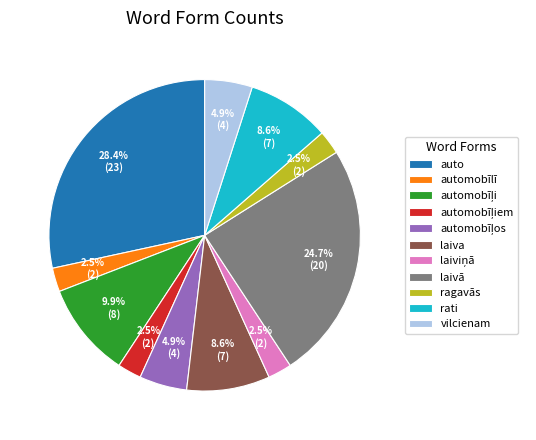

What is the total percentage of ragavās and rati?

11.1%